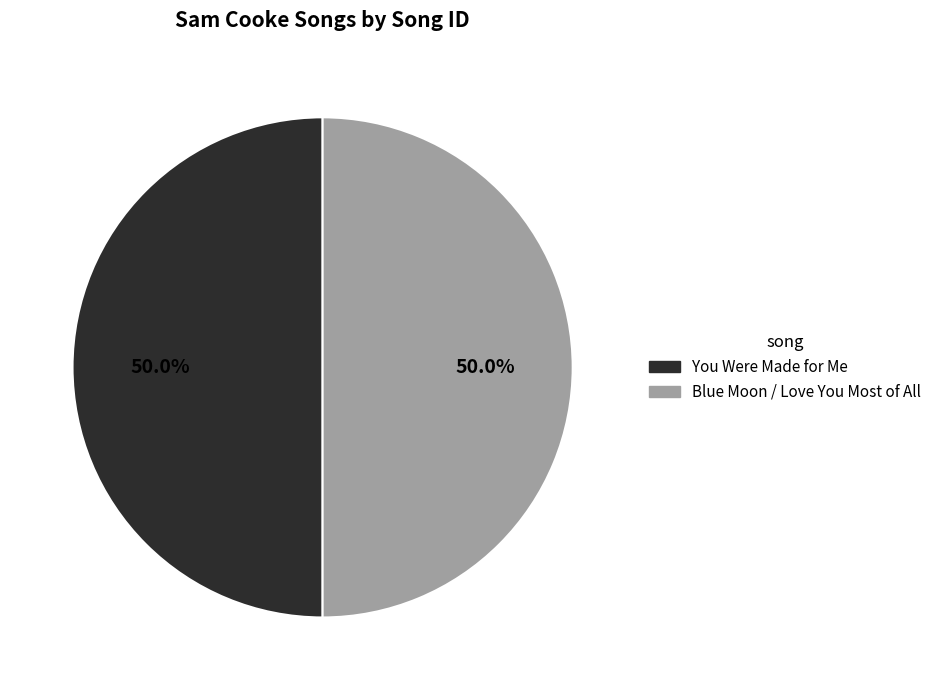

What is the ratio of the value at Blue Moon / Love You Most of All to the value at You Were Made for Me?

1.0